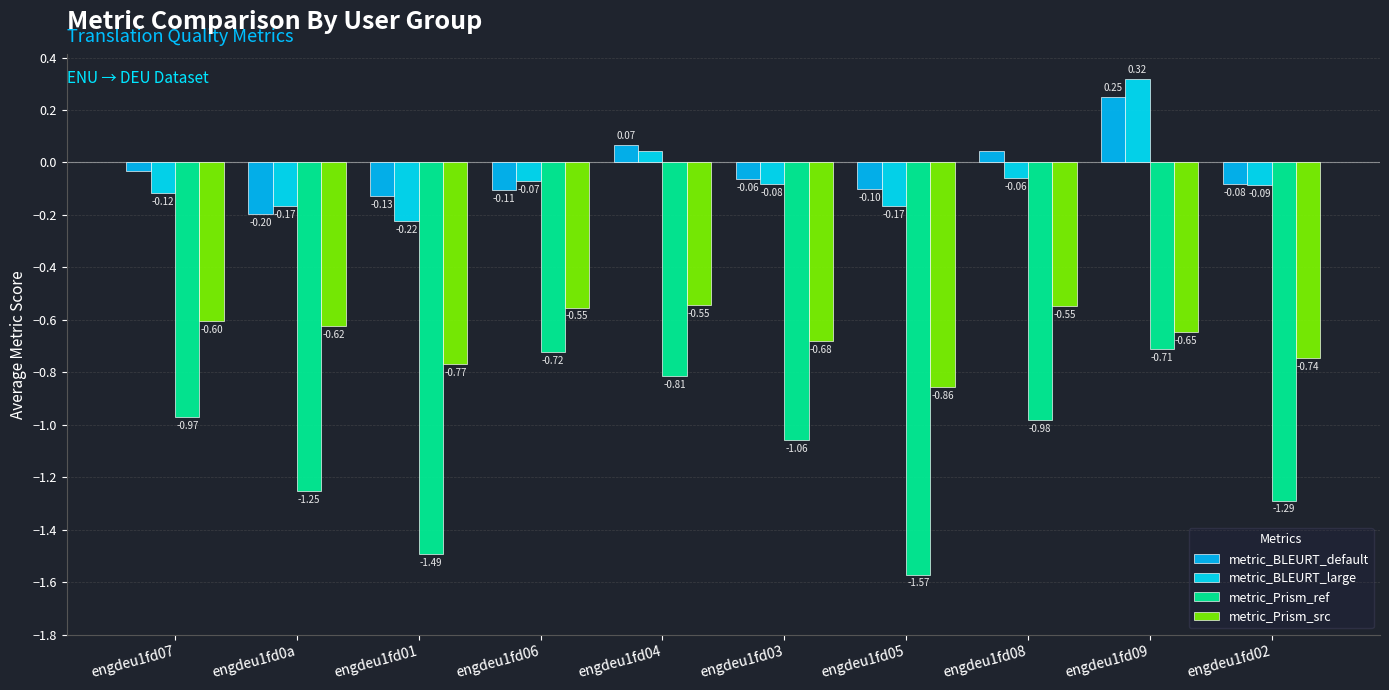

Between engdeu1fd07 and engdeu1fd01, which series saw the biggest shift?

metric_Prism_ref